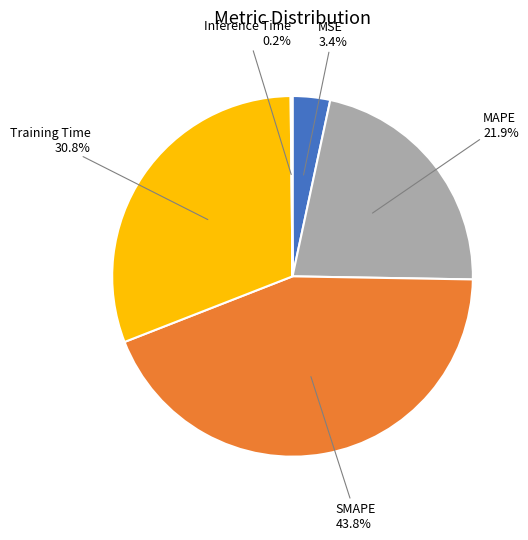

Is there a majority slice in this chart?

No